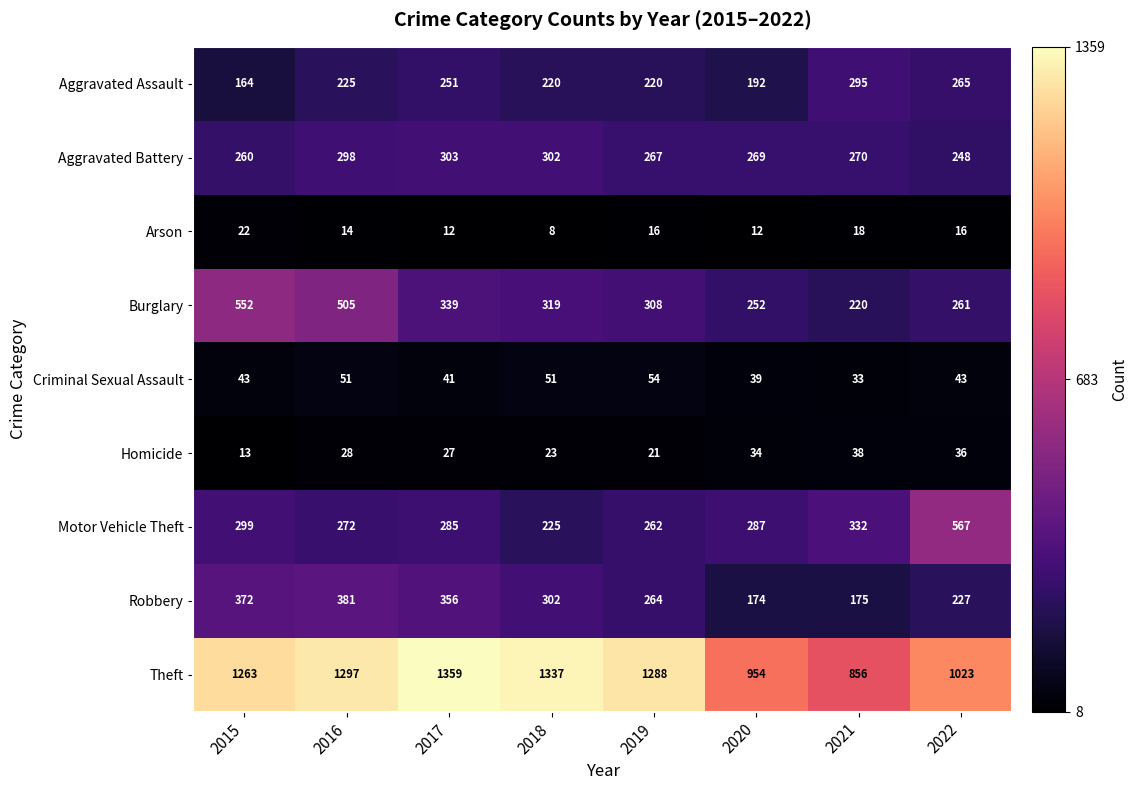

The value of Aggravated Assault at 2021 is 295. True or false?

True